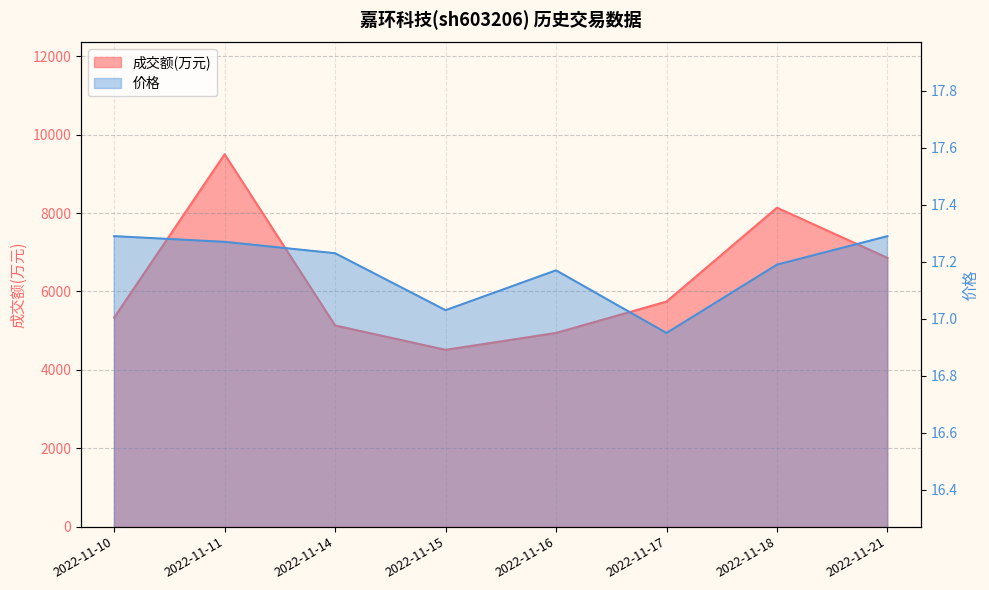

List the series in order of their peak value, lowest first.

价格, 成交额(万元)